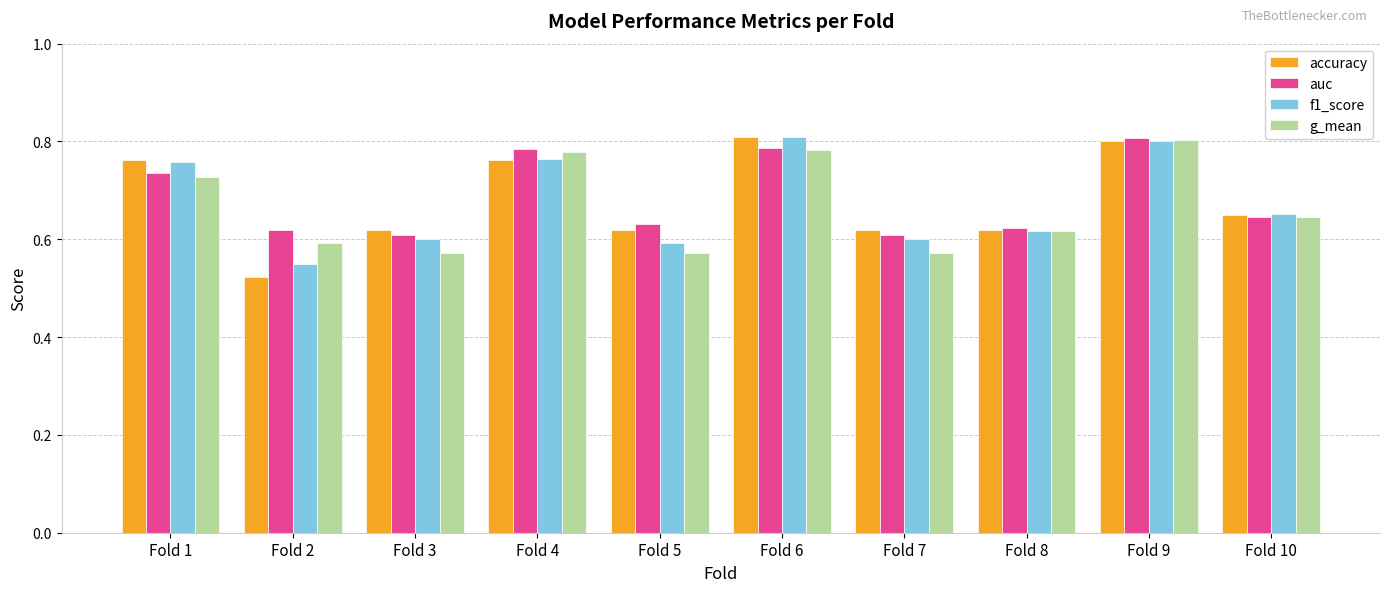

Which series has the largest range (max minus min)?

accuracy